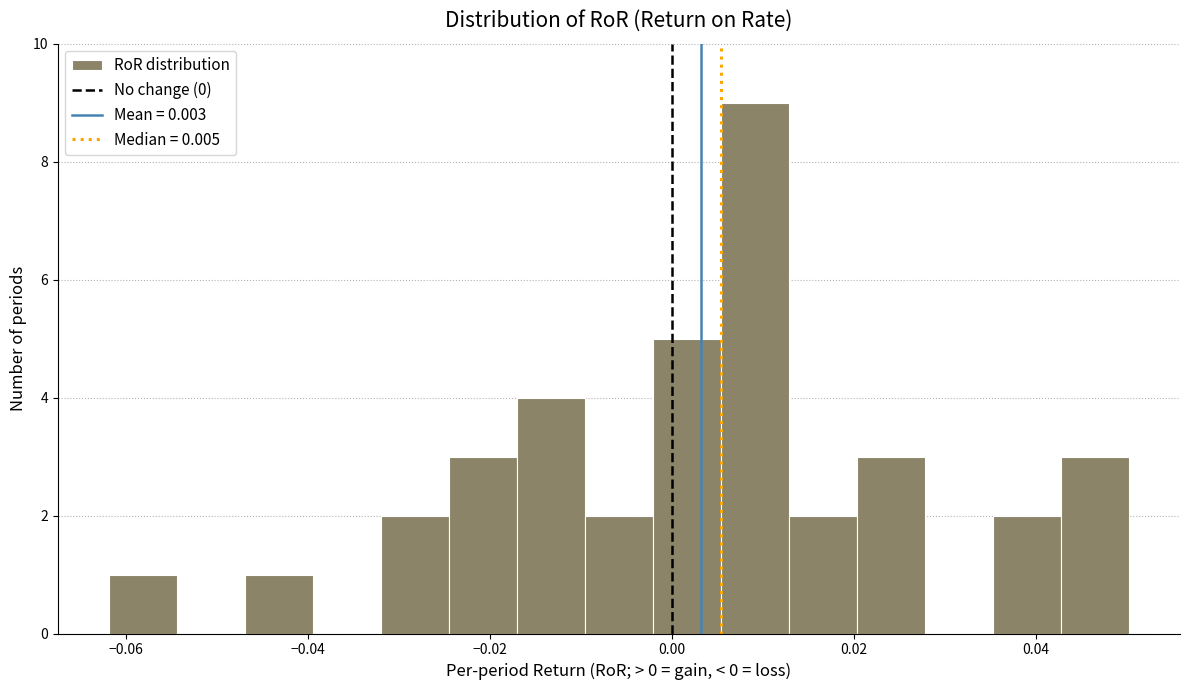

Read against the x-axis, roughly where is the centre of the tallest bar?

0.010